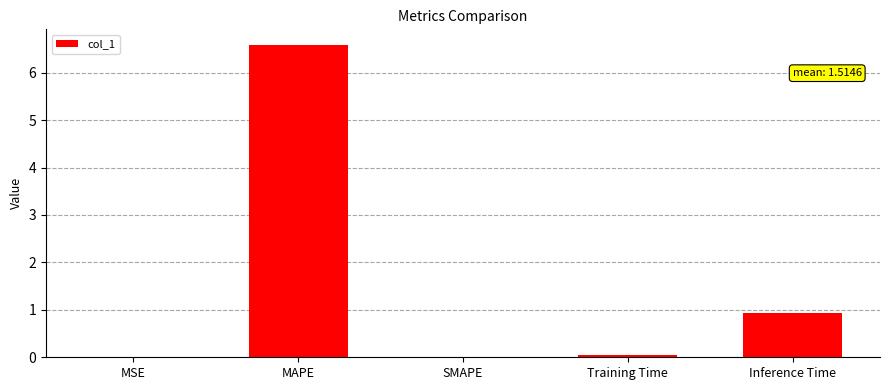

The value at Inference Time is 0.9. True or false?

True